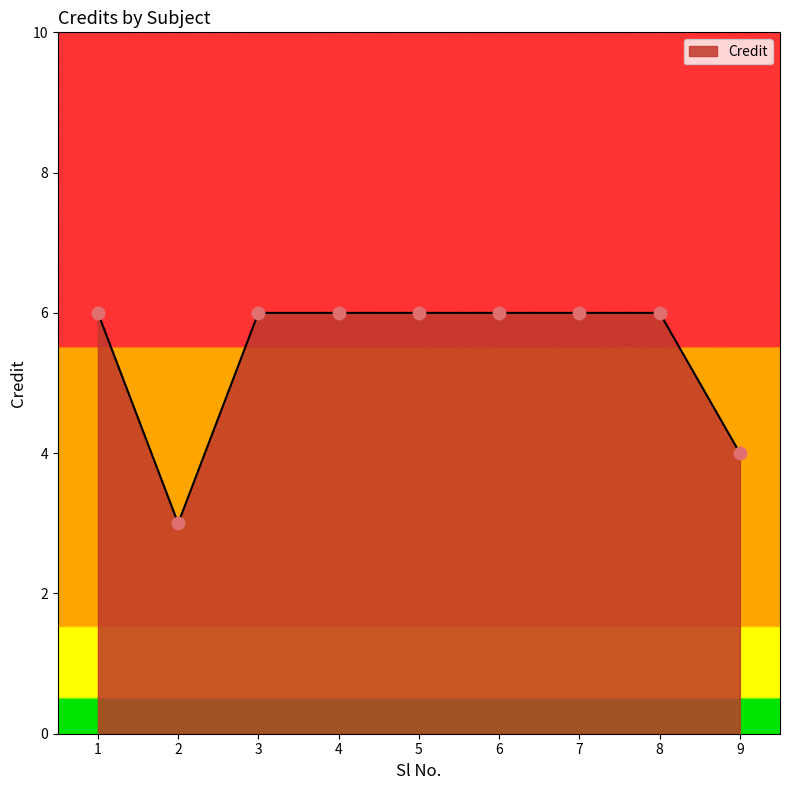

What is the change in value from 2 to 9?

+1